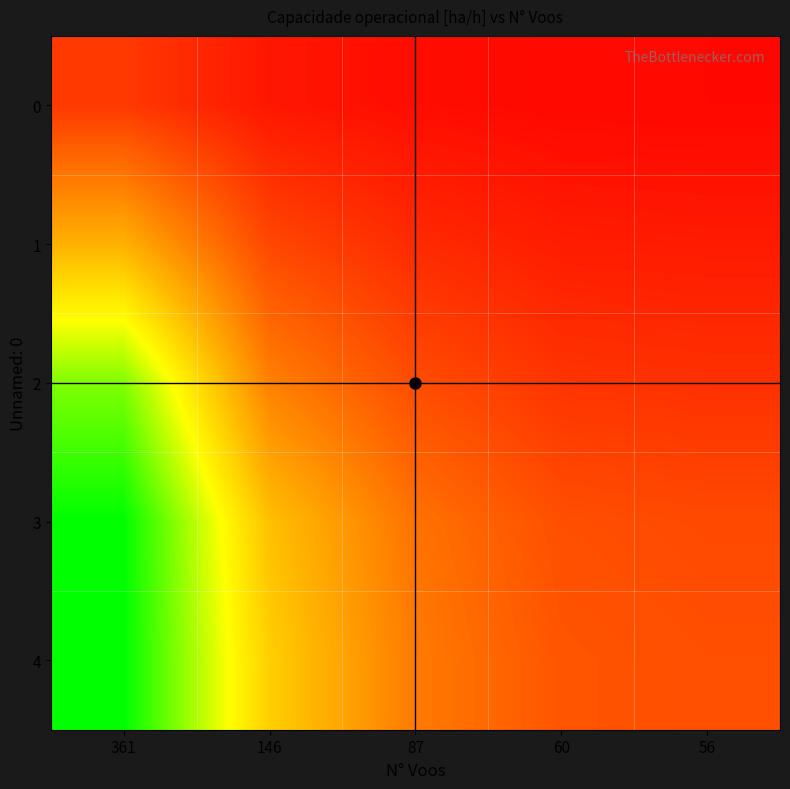

At which category is the sum across all series the highest?

361